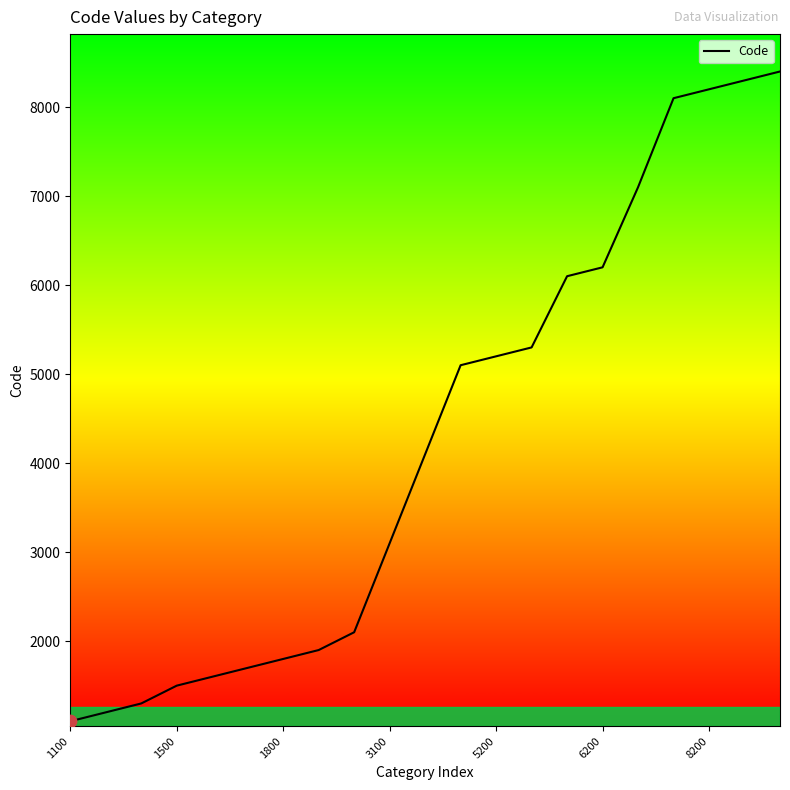

What is the difference between the maximum and minimum values?

7300